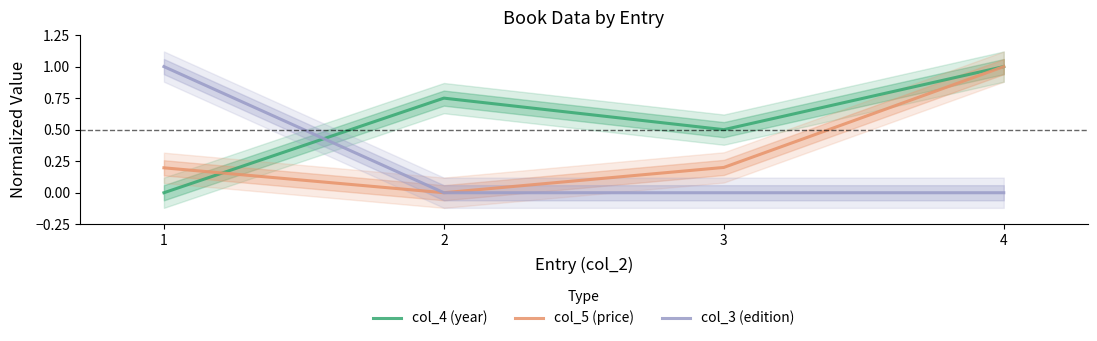

What is the total value across all series at 2?

0.8